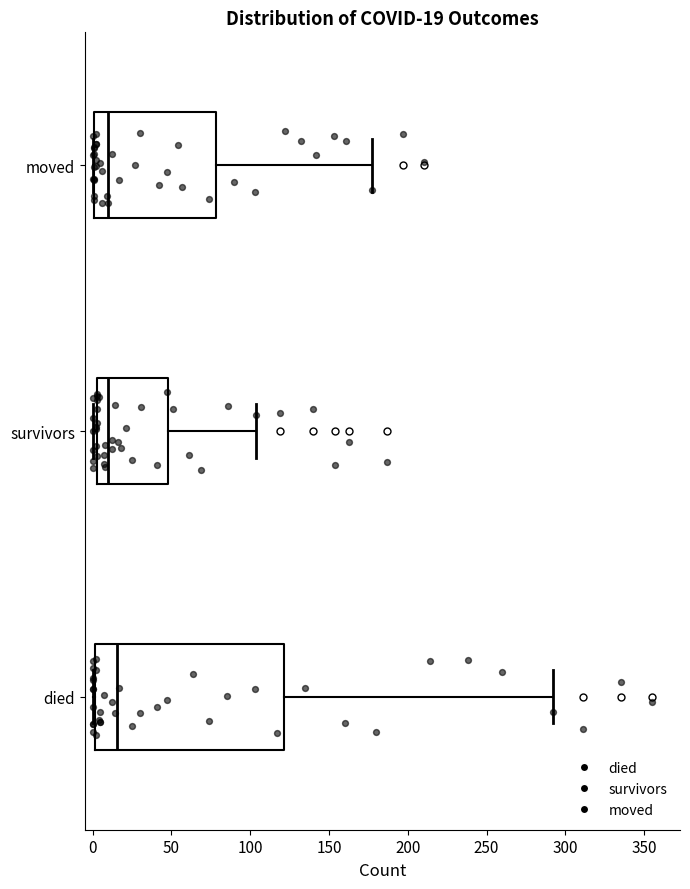

Comparing the boxes themselves (not the whiskers), which one is the widest?

died